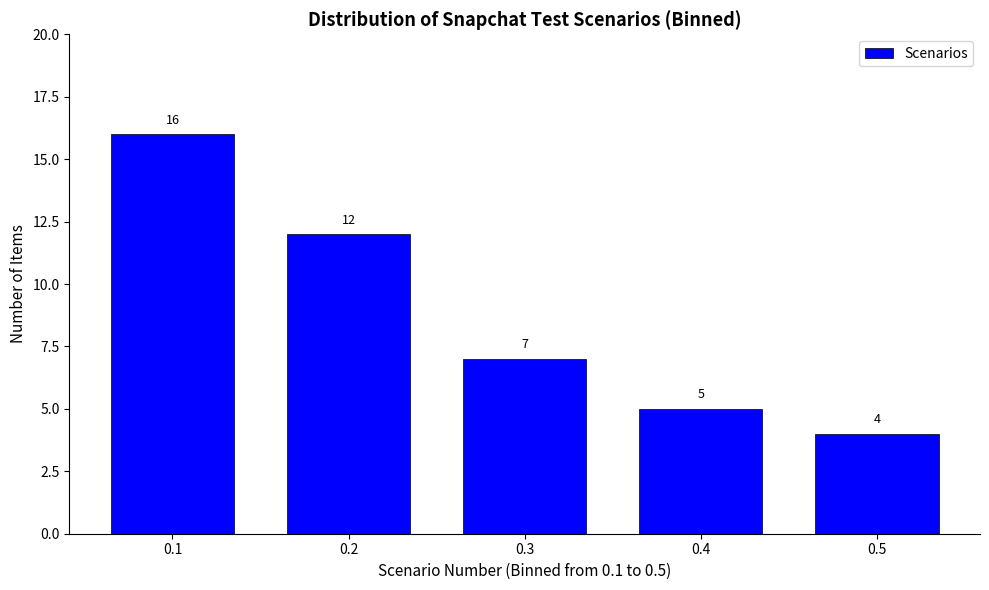

Reading right to left, extract all data points from this chart.

0.5=4	0.4=5	0.3=7	0.2=12	0.1=16